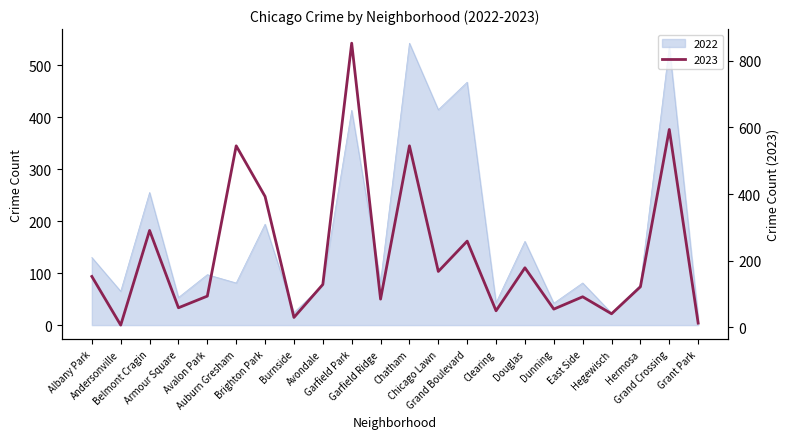

What is the value of the 2022 point at the 1st from the left?

130